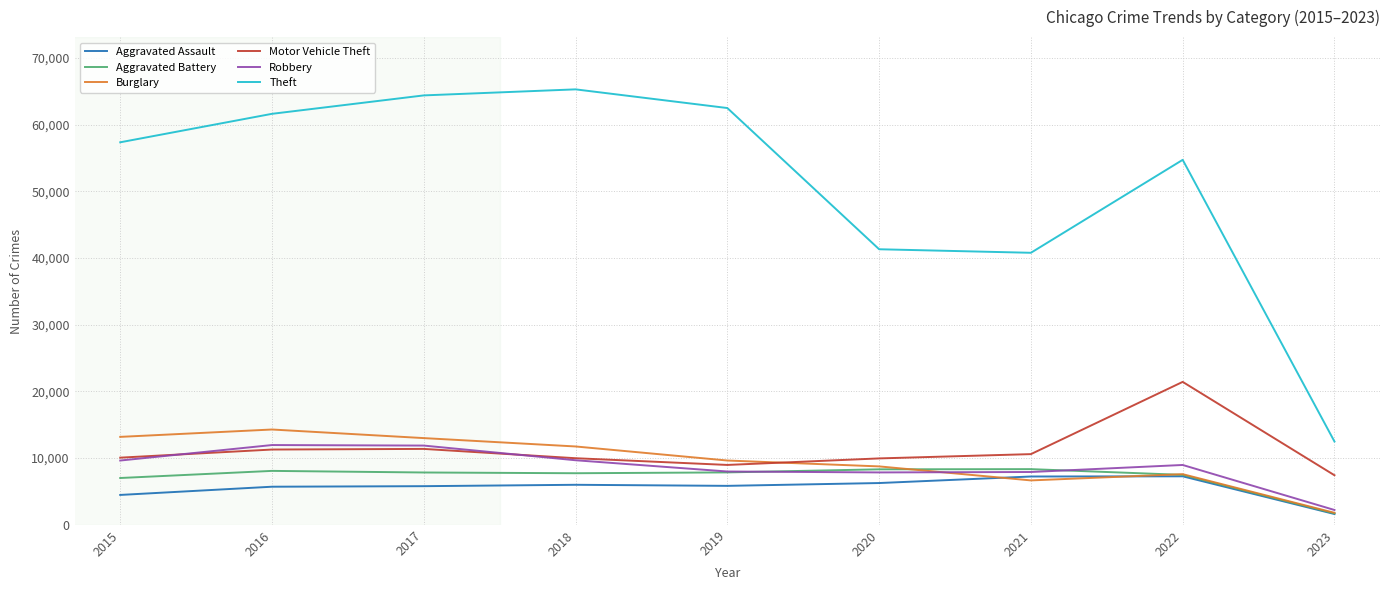

What is the minimum value for Theft?

12490